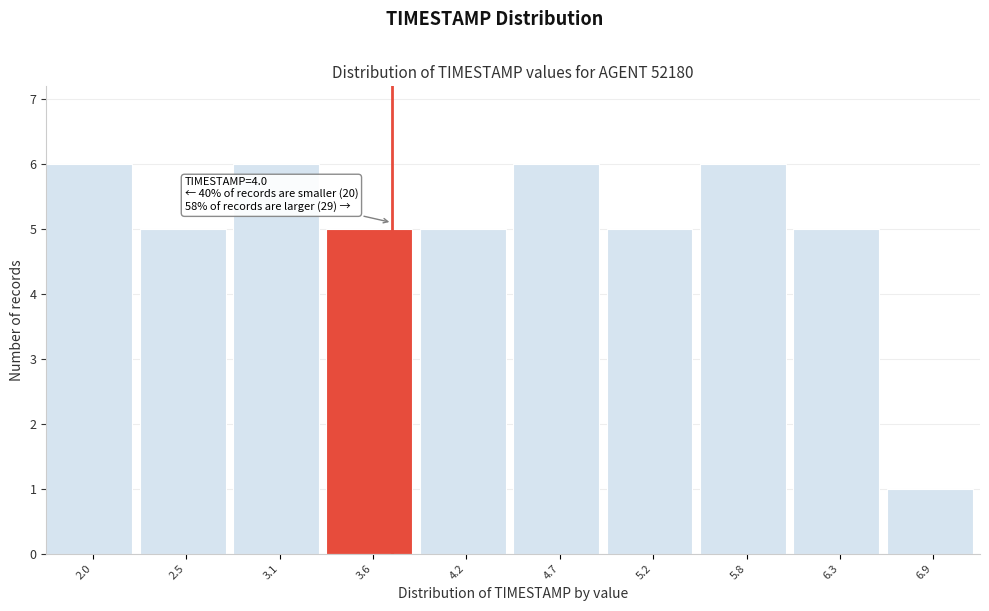

Reading left to right, list all the values displayed in this chart.

2.0=6	2.5=5	3.1=6	3.6=5	4.2=5	4.7=6	5.2=5	5.8=6	6.3=5	6.9=1